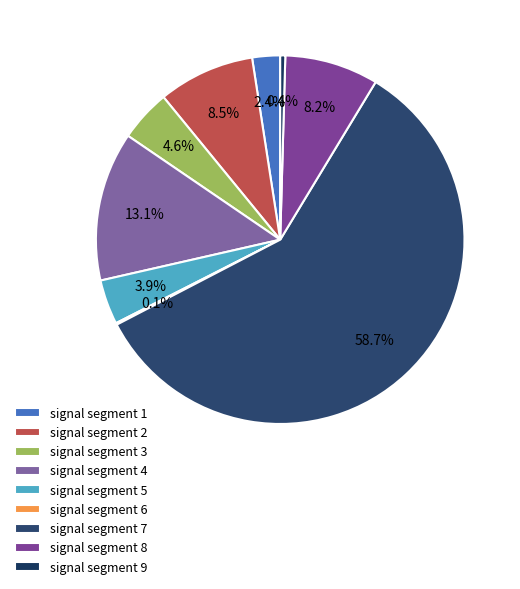

What portion of the pie excludes signal segment 2?

91.5%